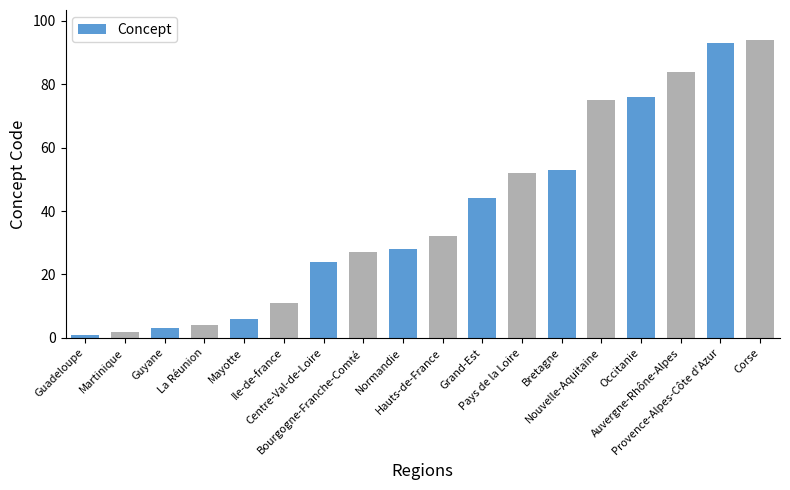

Reading right to left, what are all the values shown in this chart?

94	93	84	76	75	53	52	44	32	28	27	24	11	6	4	3	2	1